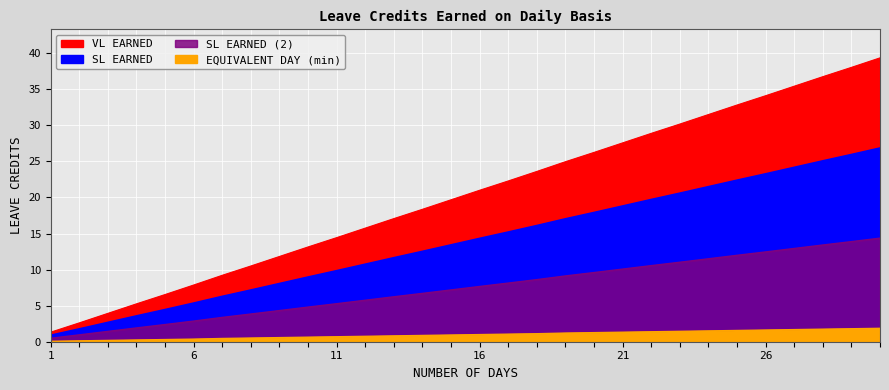

What is the sum of all VL EARNED values?

610.2